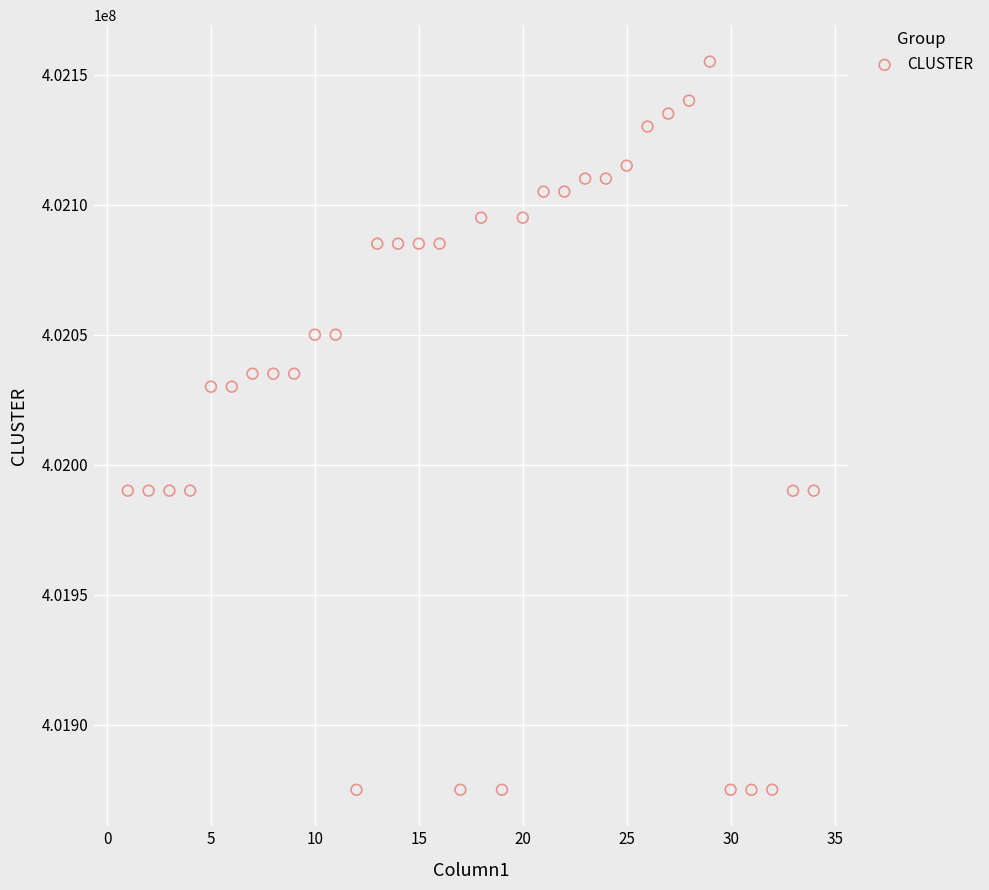

What is the range of Y values (max minus min)?

280007